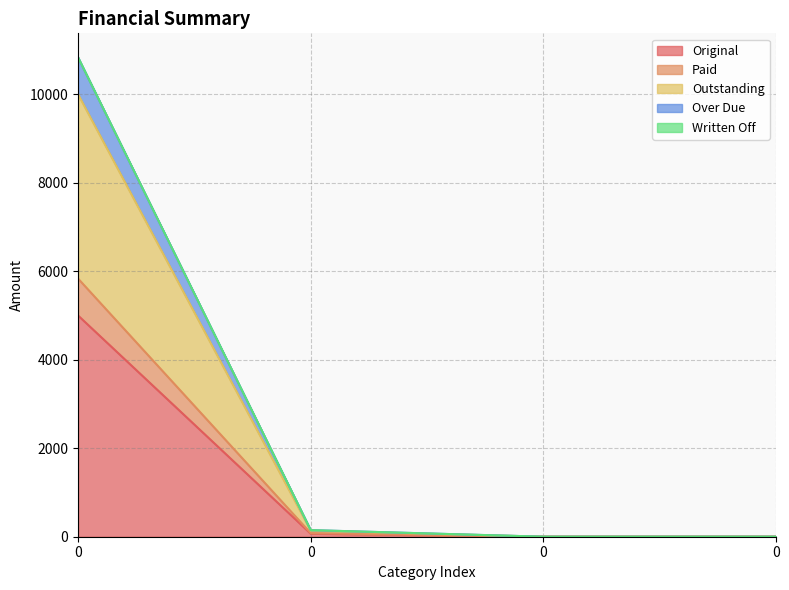

How many values in the Original series are below 68?

2